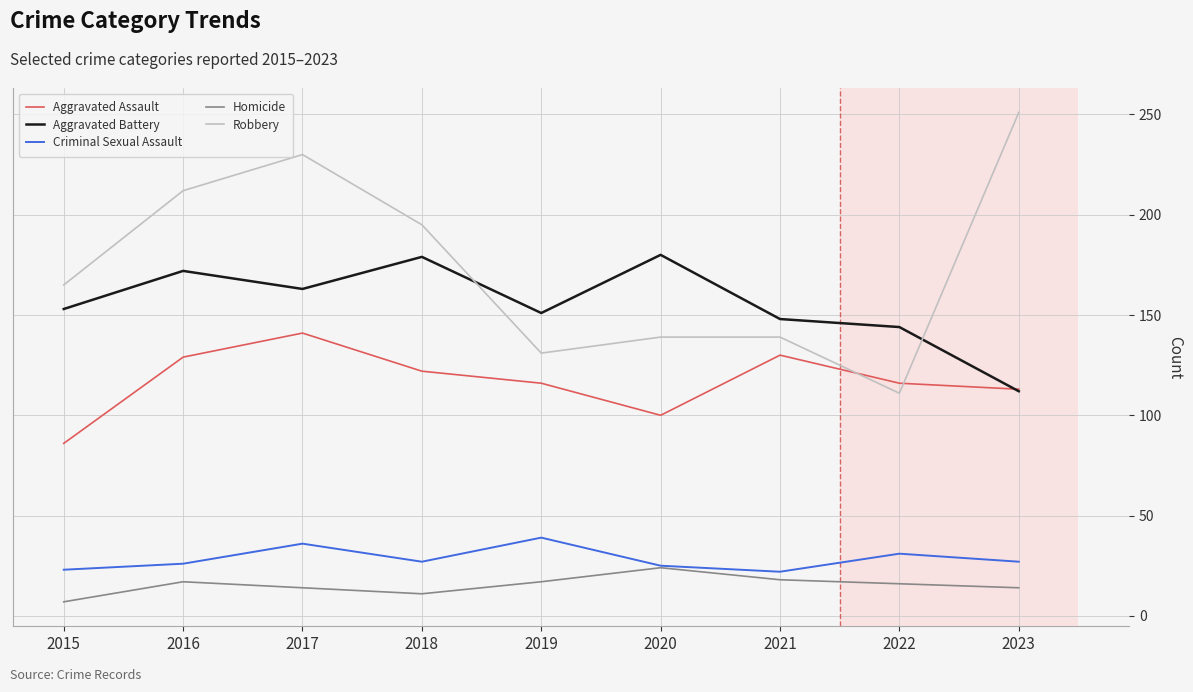

What is the sum of the Aggravated Battery values at 2018 and 2016?

351